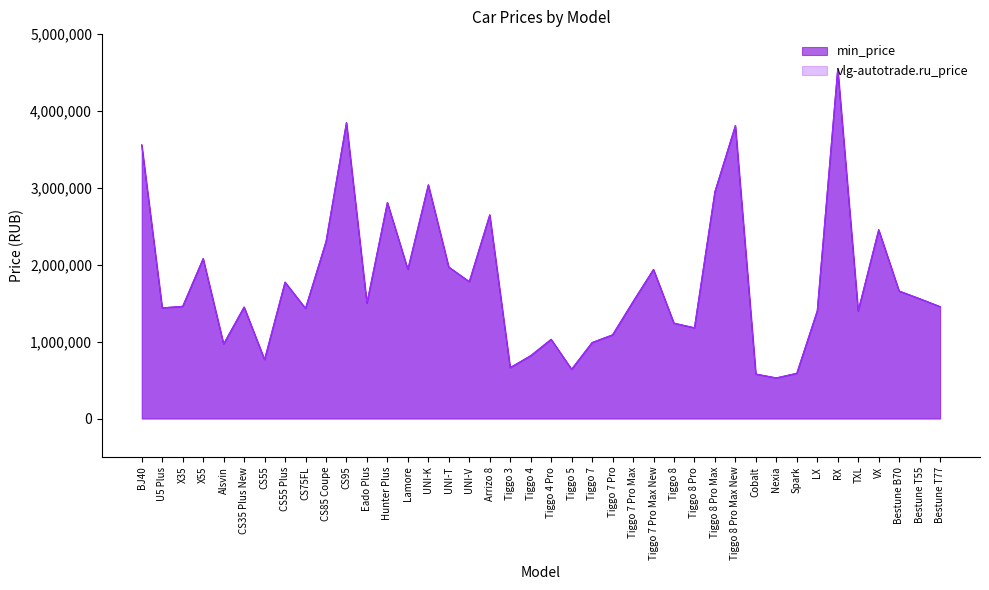

True or false: min_price has more than 1 interior local peaks.

True